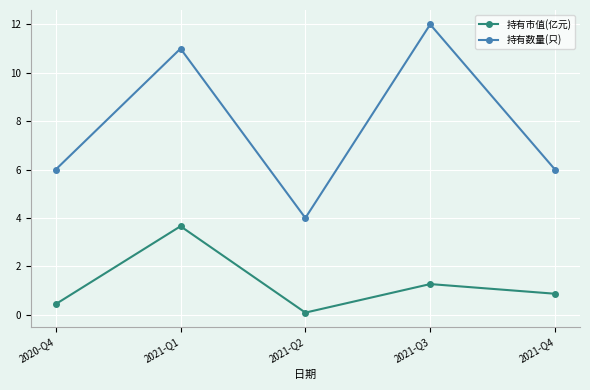

Rank the series at 2021-Q1 from lowest to highest value.

持有市值(亿元), 持有数量(只)